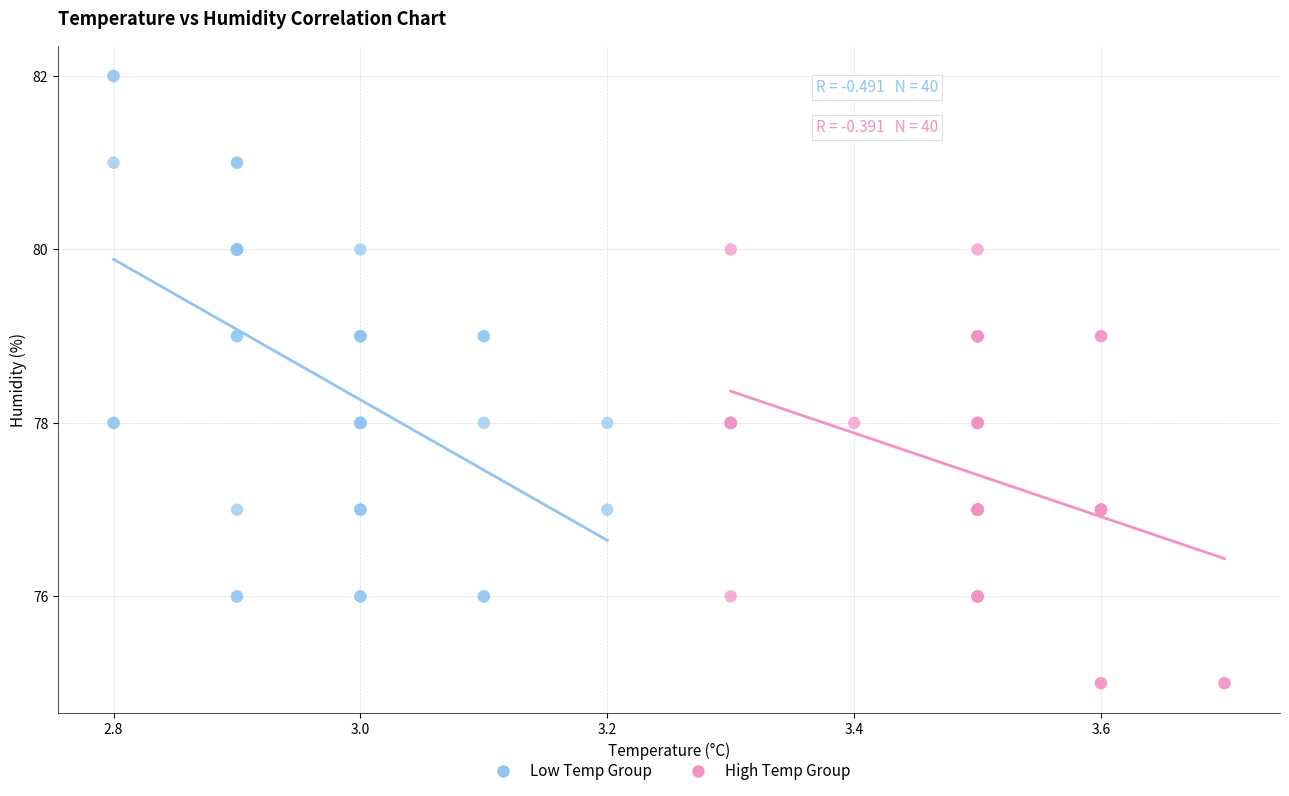

Which series has the widest spread of Y values?

Low Temp Group